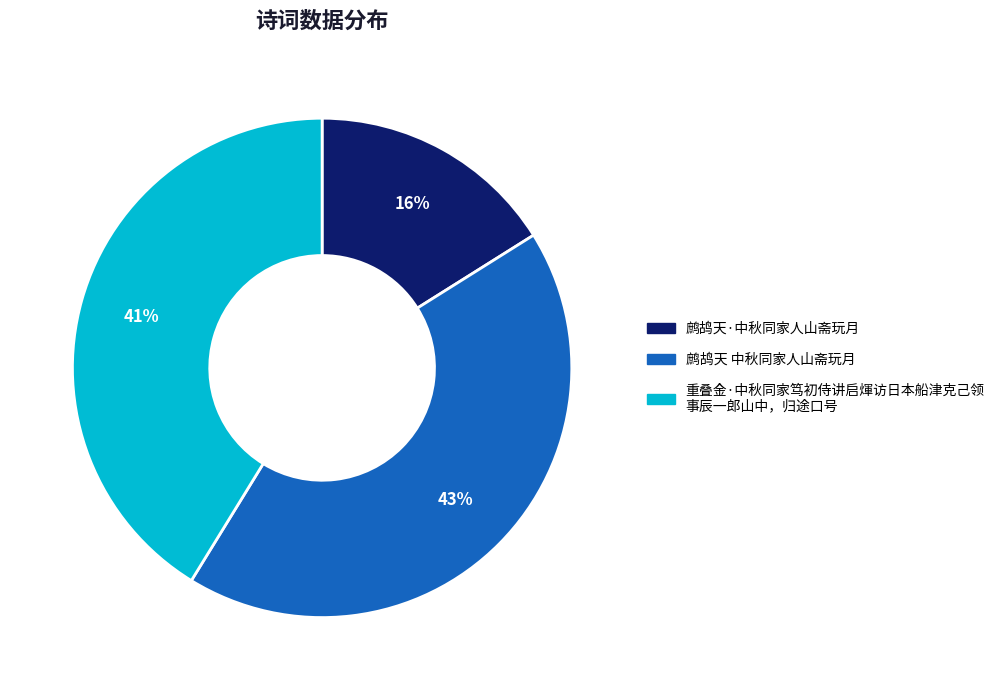

Does any single category account for the majority?

No